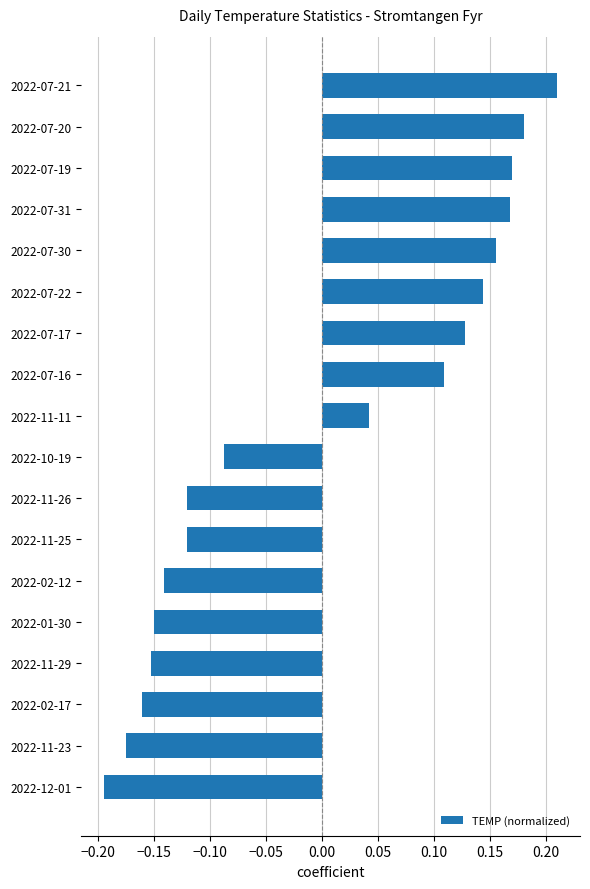

How many negative values are there?

9